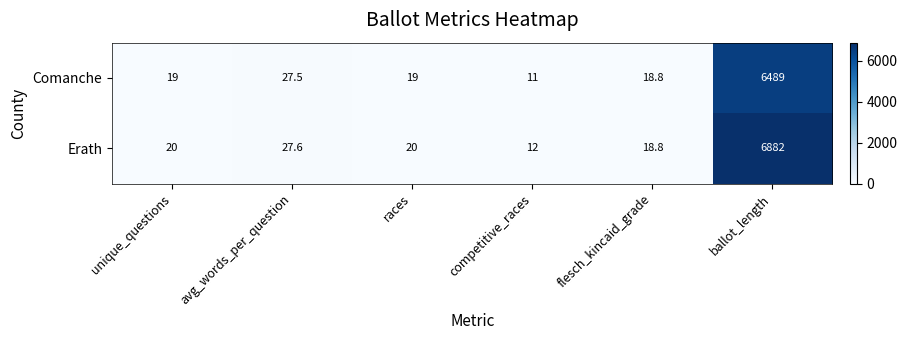

What is the total value across all series at races?

39.0